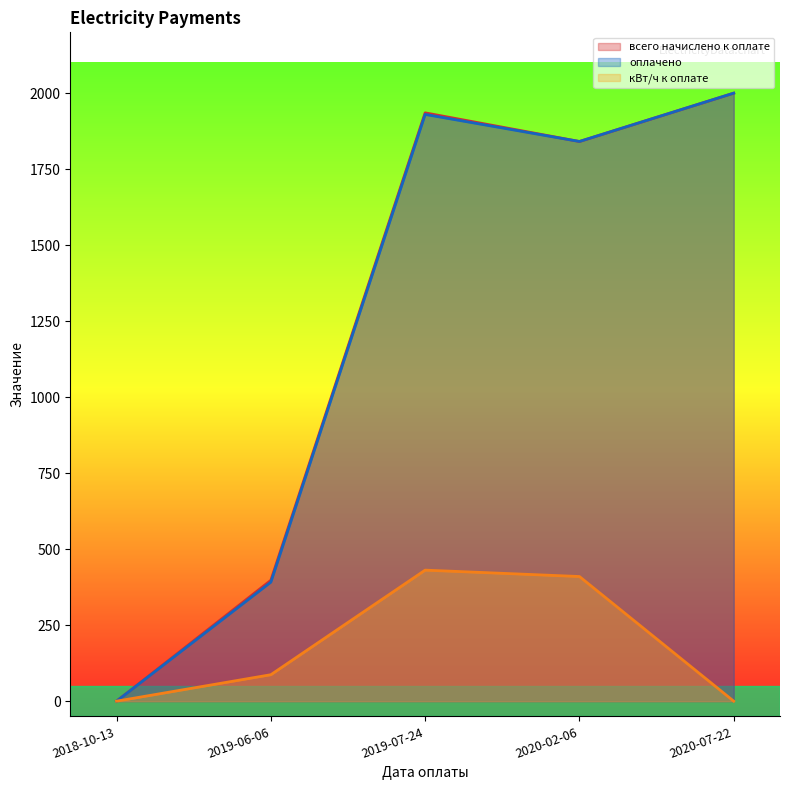

Where is the first local maximum for всего начислено к оплате?

2019-07-24